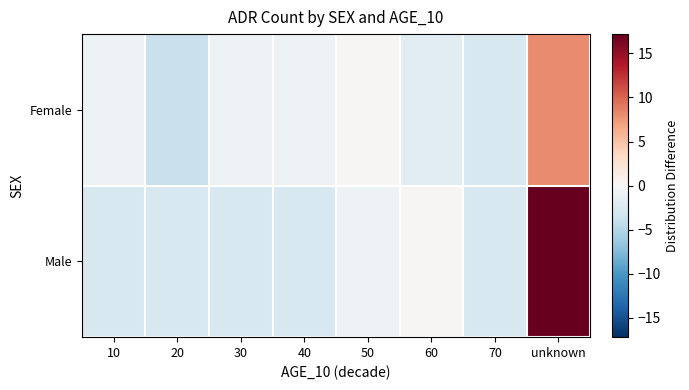

Reading left to right, extract all data points from this chart.

Female: 10=-0.8	20=-3.8	30=-0.8	40=-0.8	50=0.2	60=-1.8	70=-2.8	unknown=8.2
Male: 10=-2.8	20=-2.8	30=-2.8	40=-2.8	50=-0.8	60=0.2	70=-2.8	unknown=17.2